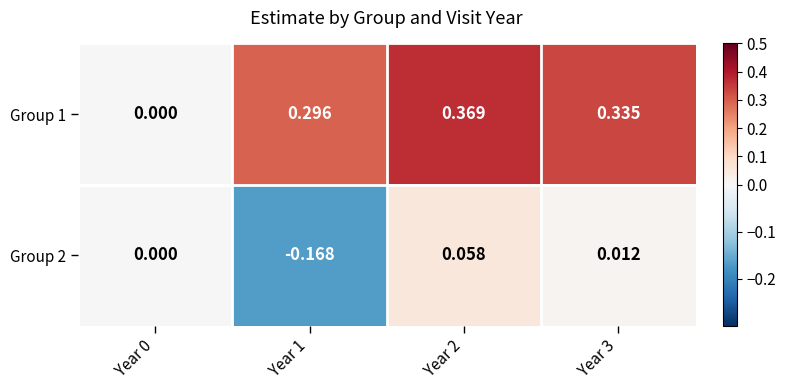

Rank the series at Year 3 from highest to lowest value.

Group 1, Group 2